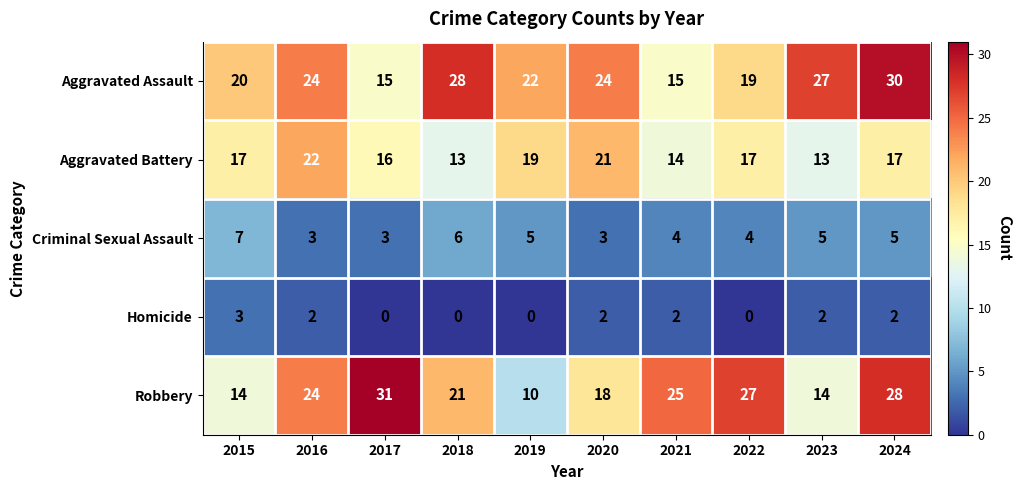

Which series has the largest total across all categories?

Aggravated Assault